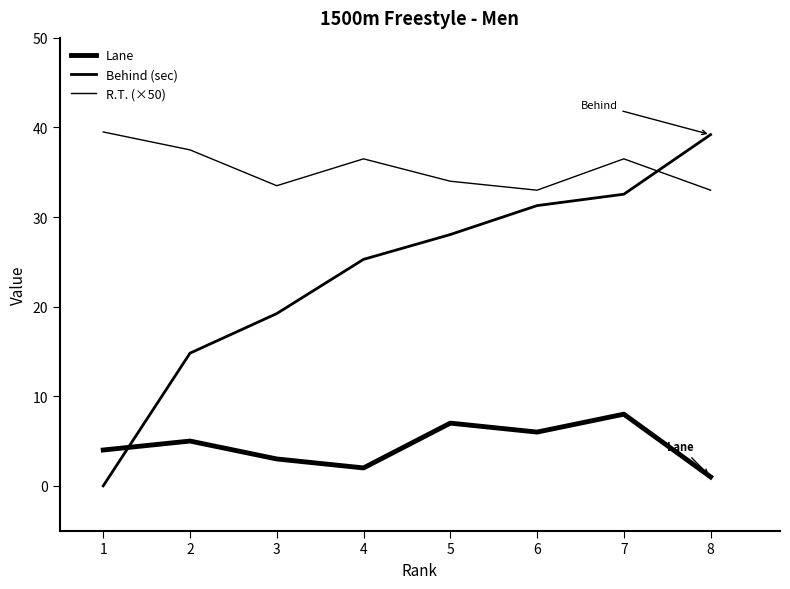

How many lines are shown in the chart?

3